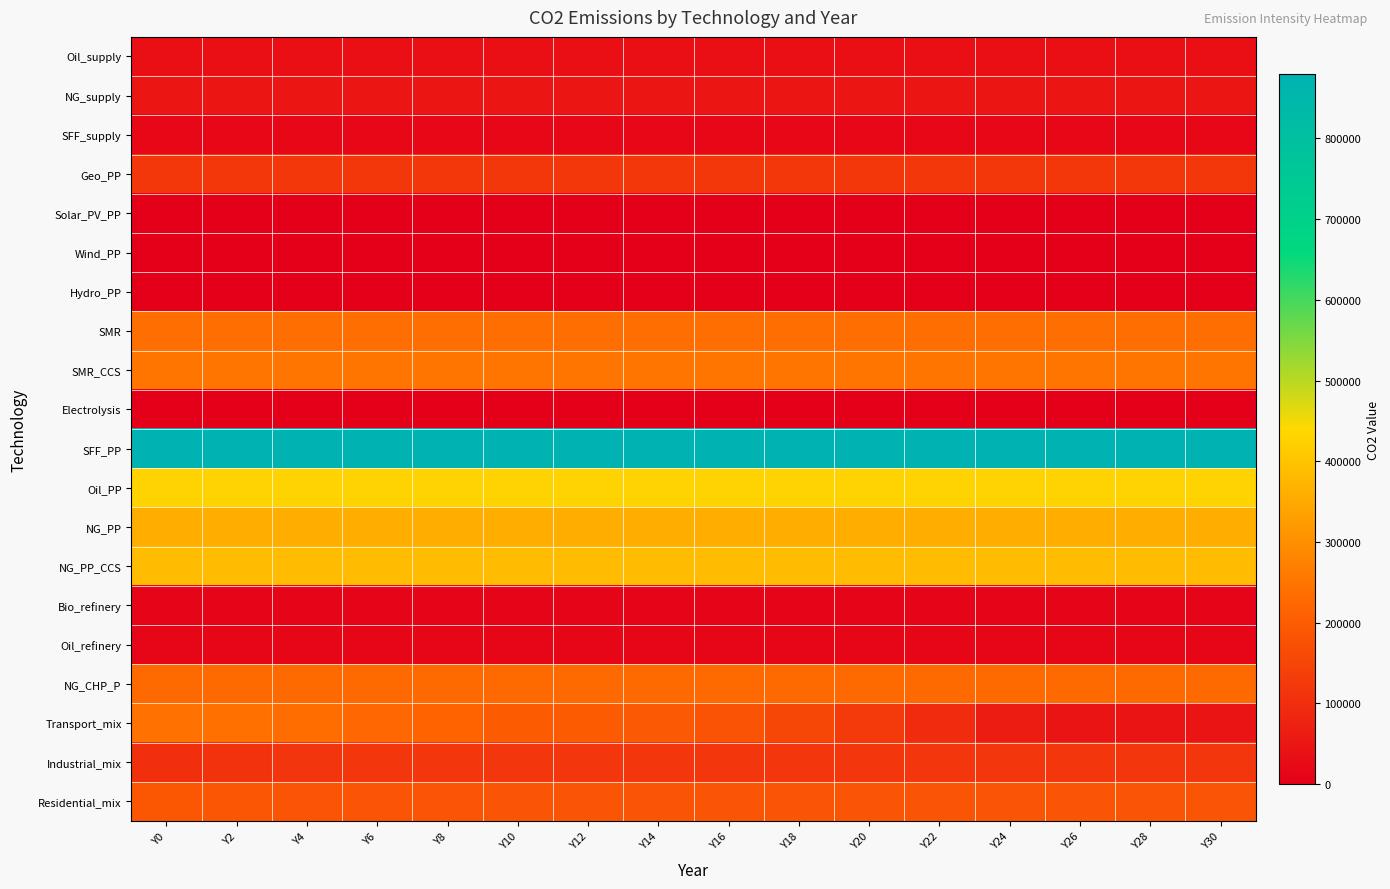

Which series changed the most between Y4 and Y8?

Transport_mix